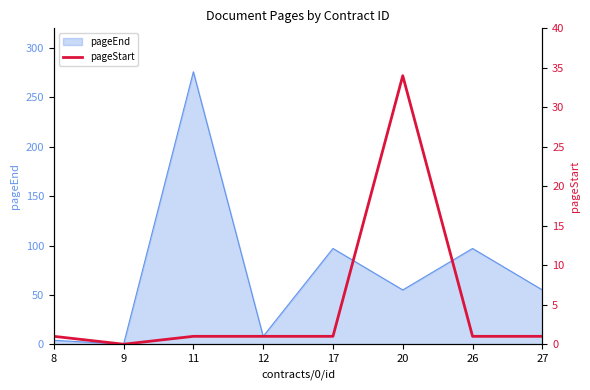

Does the chart display data point markers on the line(s)?

No